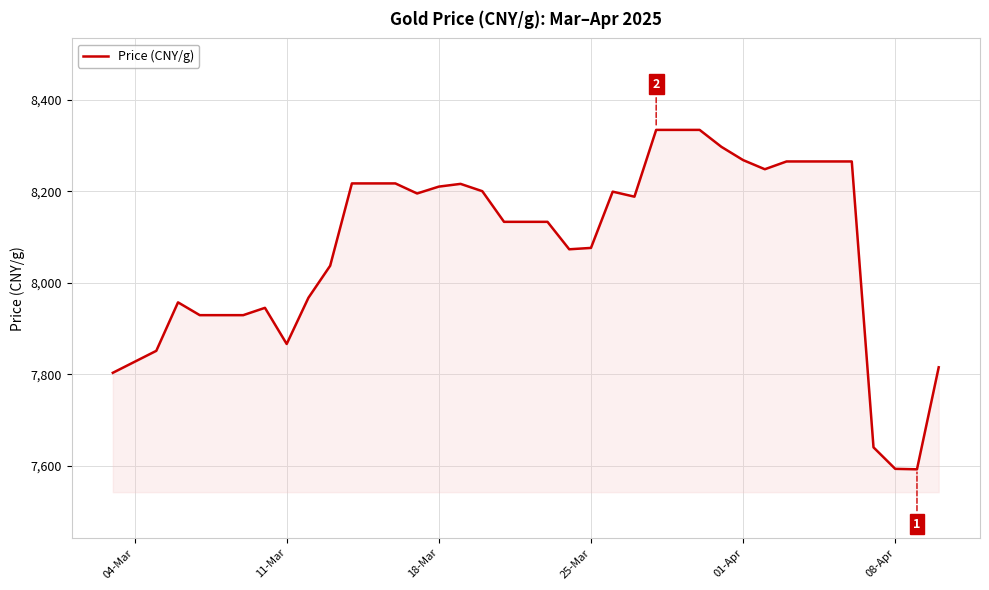

What is the average value?

8076